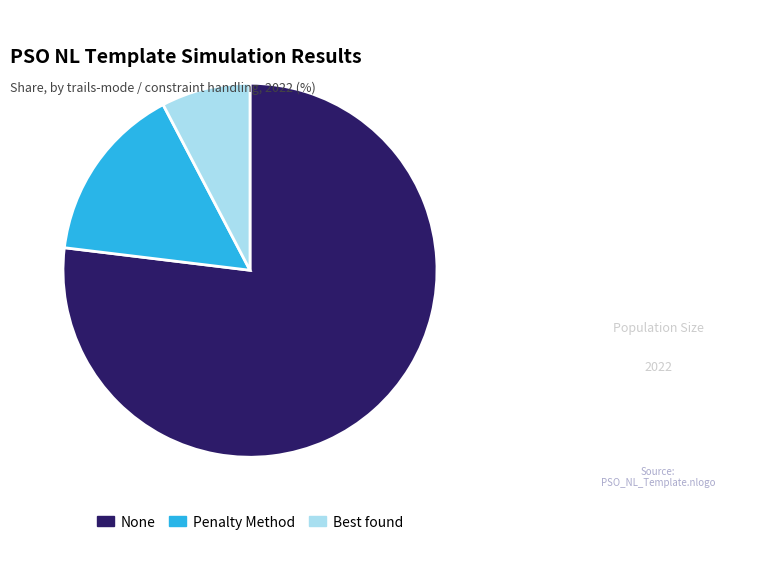

How many slices are in this pie chart?

3